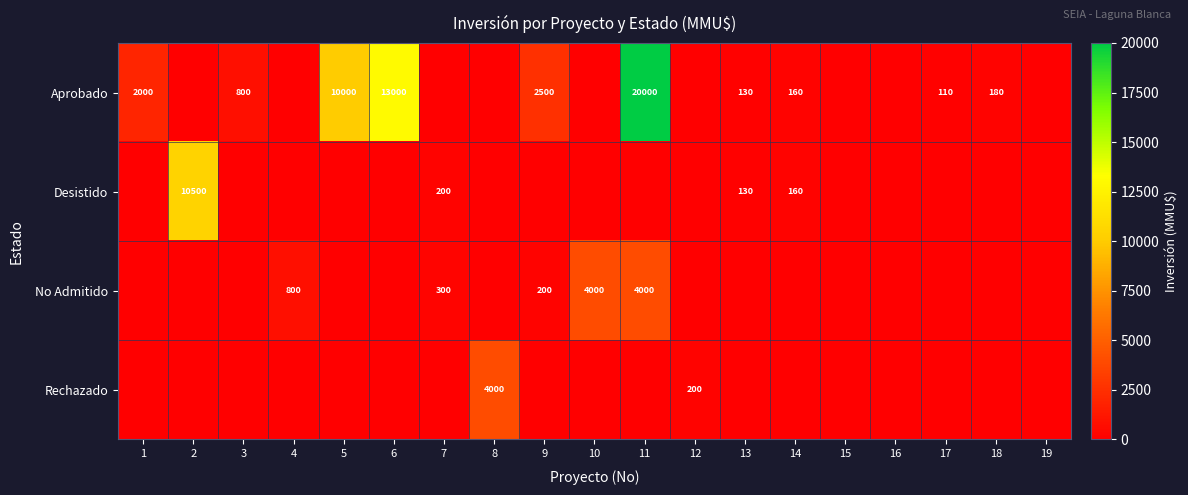

Which series has the widest spread of values?

Aprobado